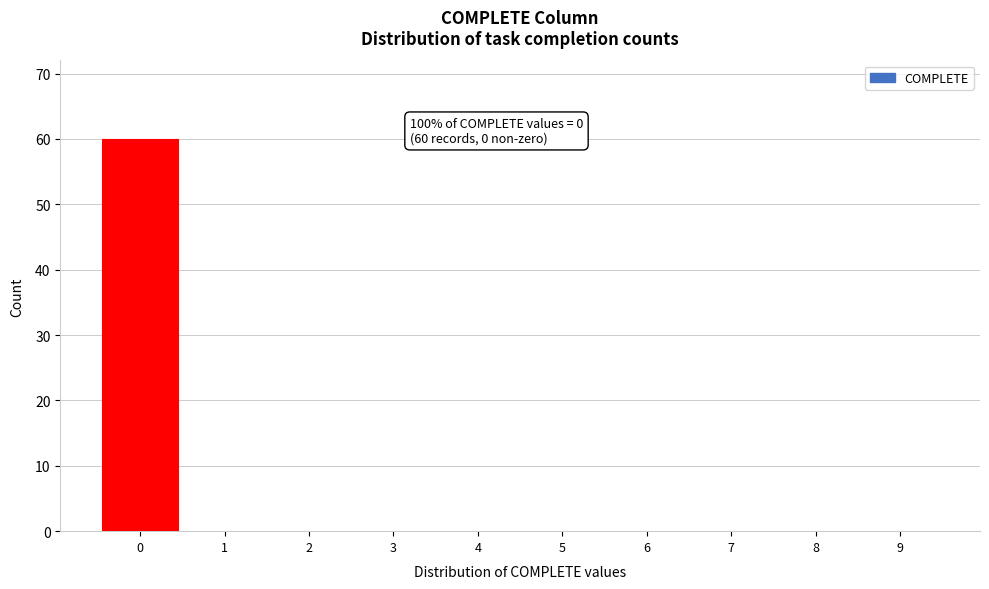

Reading left to right, transcribe all the data shown in this chart.

0=60	1=0	2=0	3=0	4=0	5=0	6=0	7=0	8=0	9=0